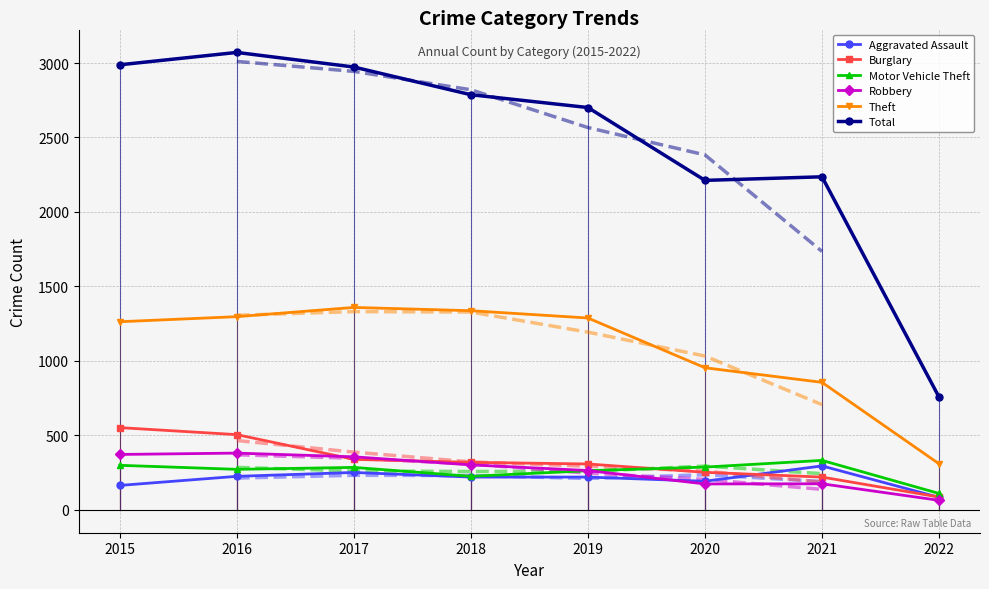

Reading left to right, extract all data points from this chart.

Aggravated Assault: 164	225	251	220	220	192	295	84
Burglary: 552	505	339	319	308	252	220	86
Motor Vehicle Theft: 299	272	285	225	263	287	332	110
Robbery: 372	381	356	302	264	174	175	64
Theft: 1263	1297	1359	1337	1288	954	856	309
Total: 2988	3071	2973	2787	2701	2212	2236	757